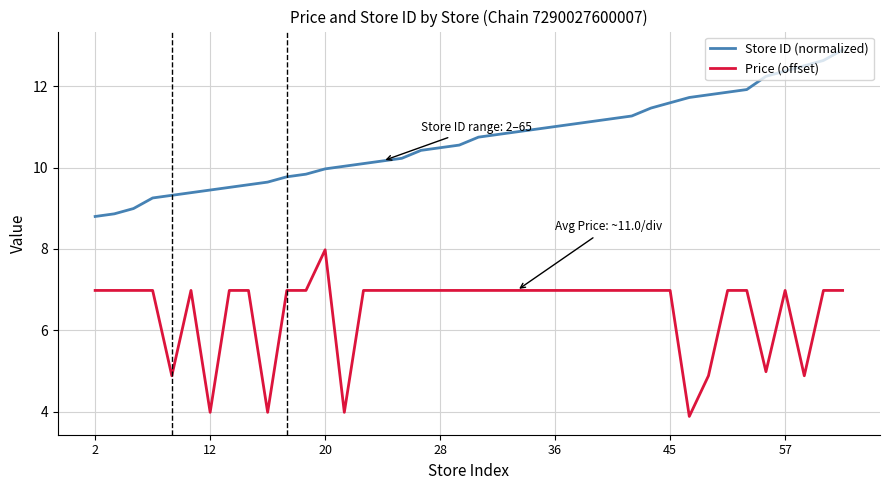

List the series in order of their peak value, lowest first.

Price (offset), Store ID (normalized)